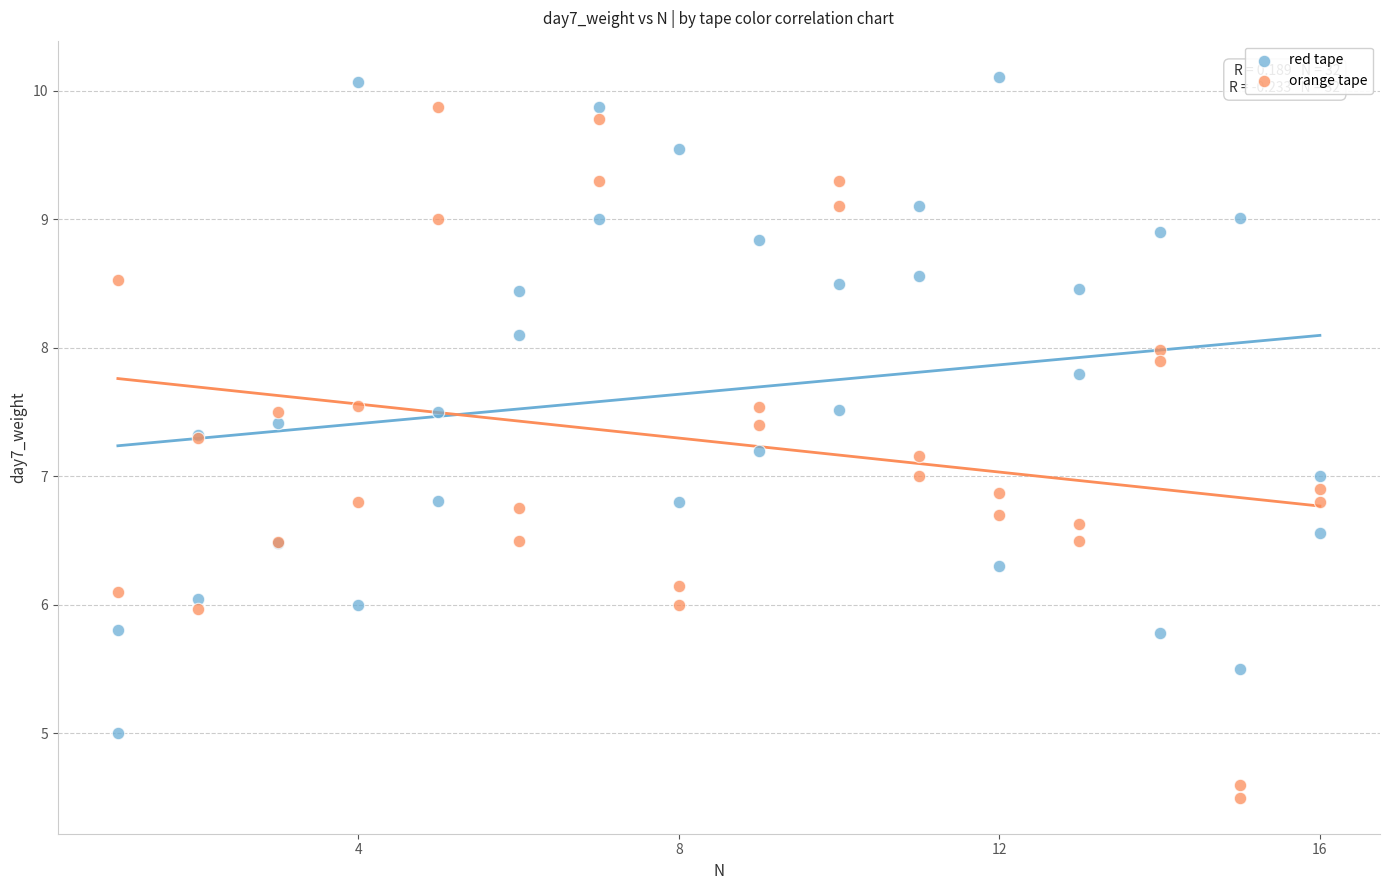

Which series contains the lowest Y value?

orange tape